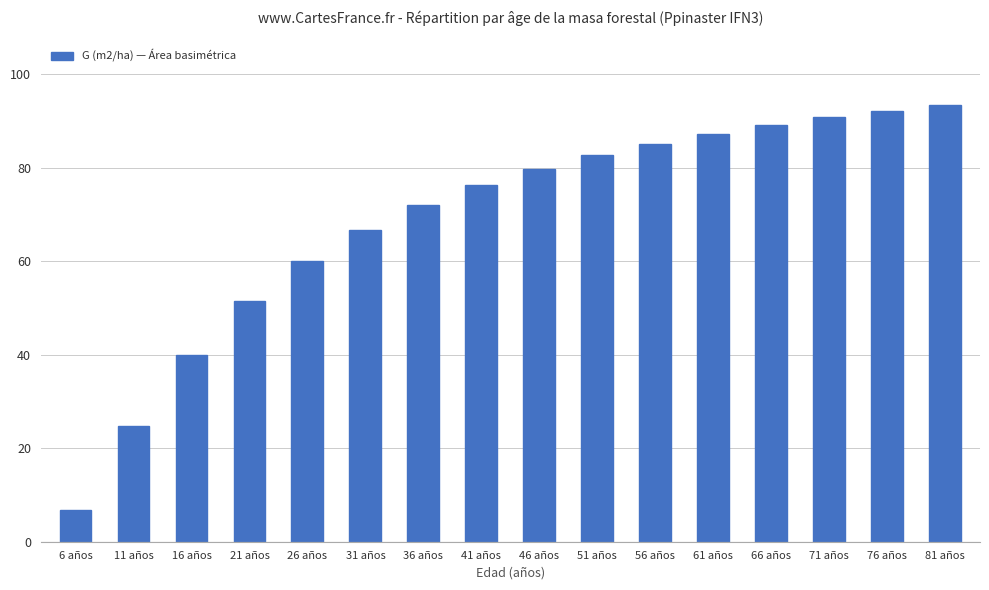

Reading left to right, list all the values displayed in this chart.

6 años=6.9	11 años=24.7	16 años=40.0	21 años=51.5	26 años=60.1	31 años=66.7	36 años=72.0	41 años=76.2	46 años=79.7	51 años=82.7	56 años=85.2	61 años=87.3	66 años=89.1	71 años=90.8	76 años=92.2	81 años=93.5